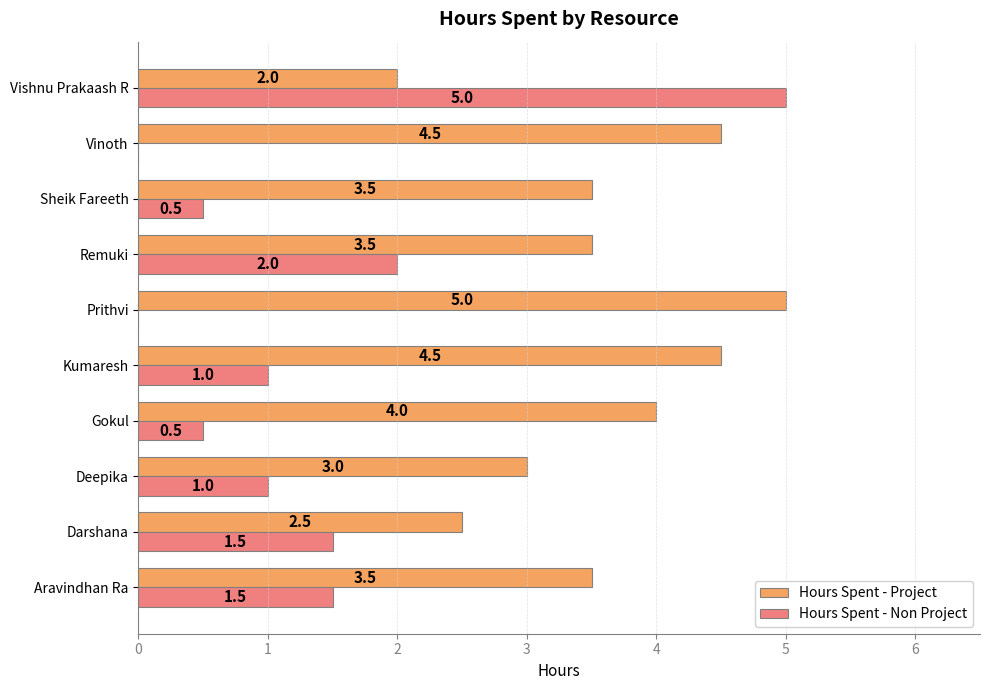

Between Gokul and Sheik Fareeth, which series saw the biggest shift?

Hours Spent - Project